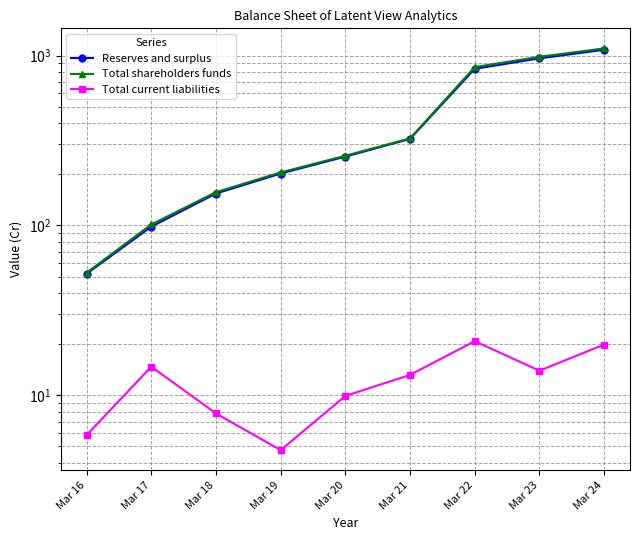

What is the minimum value for Total current liabilities?

4.8